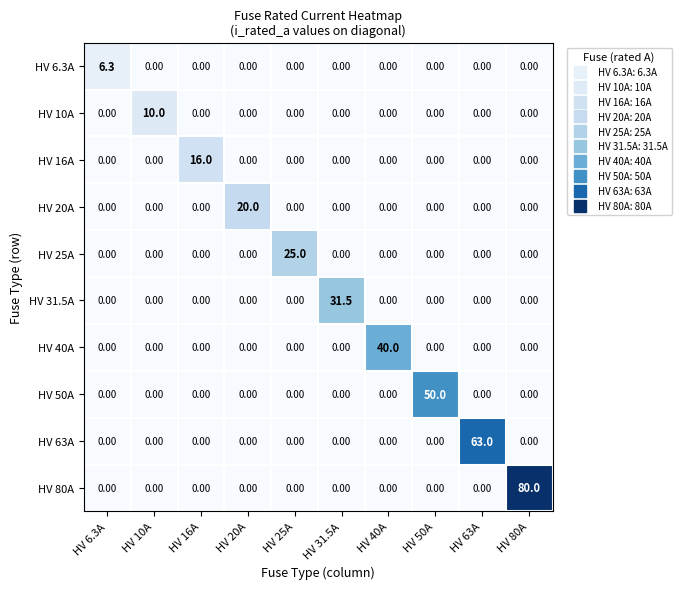

What is the spread (max minus min) of values at HV 25A?

25.0